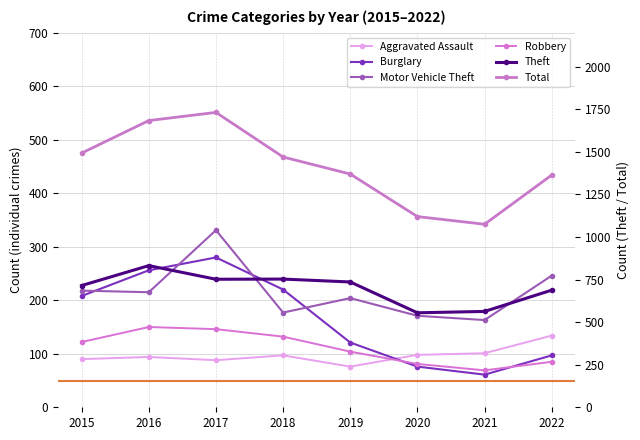

Where is Theft nearest to the value 693?

2022